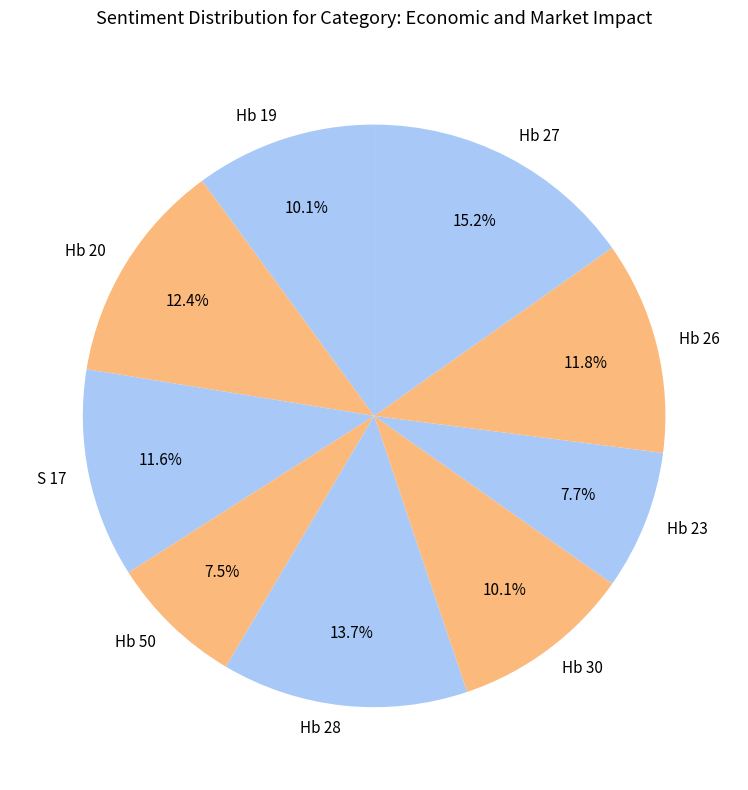

What is the largest slice in the pie chart?

Hb 27